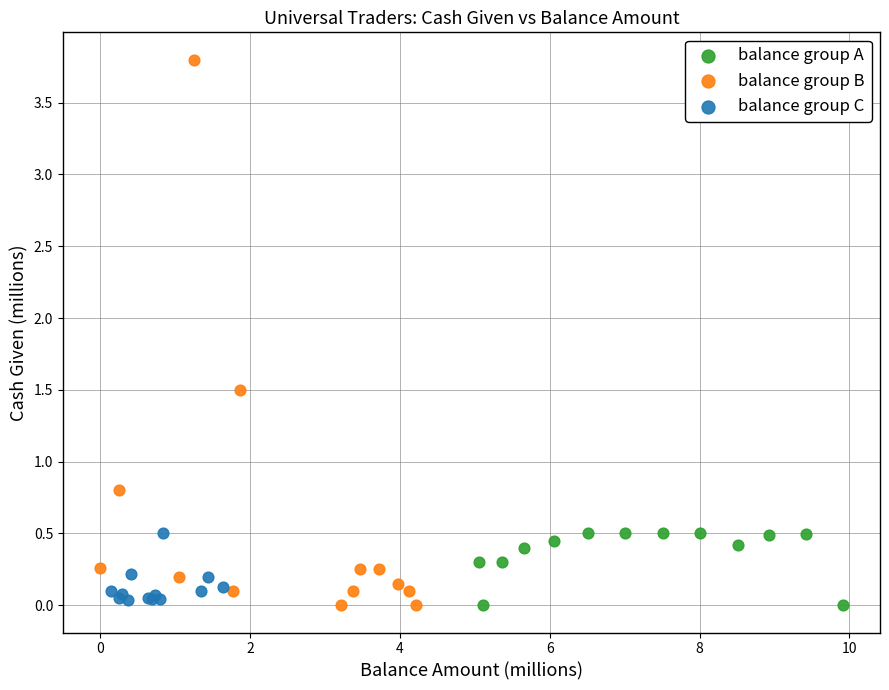

Which series has the largest Y range (max minus min)?

balance group B